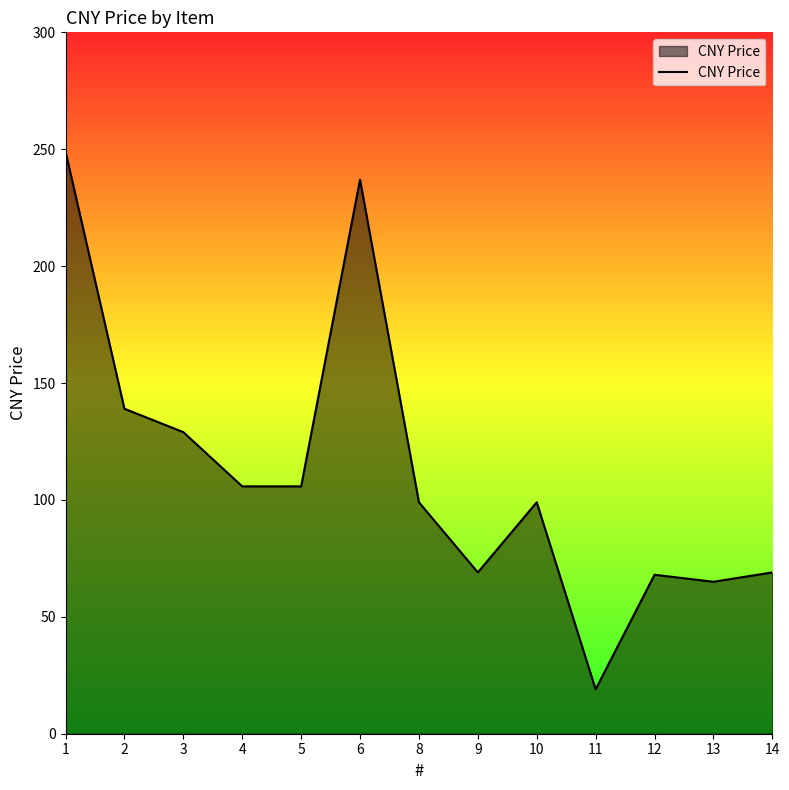

How many lines are shown in the chart?

1